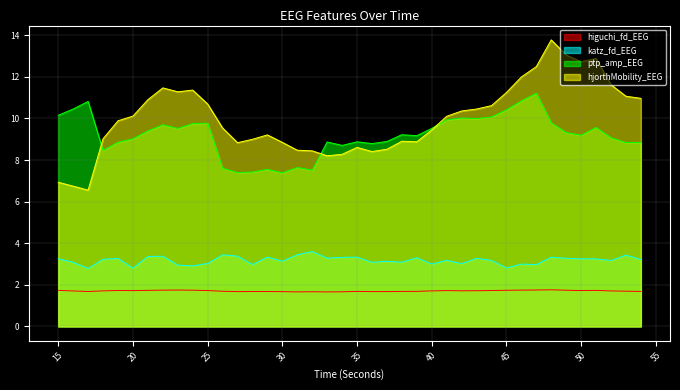

The value of ptp_amp_EEG at 33 is 2.2. True or false?

False